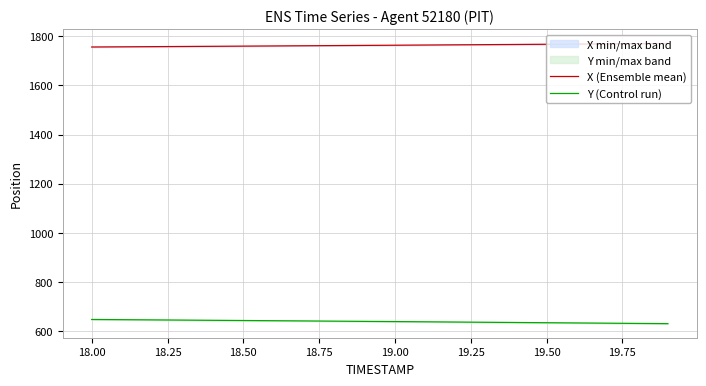

True or false: X (Ensemble mean) has more than 0 interior local peaks.

False